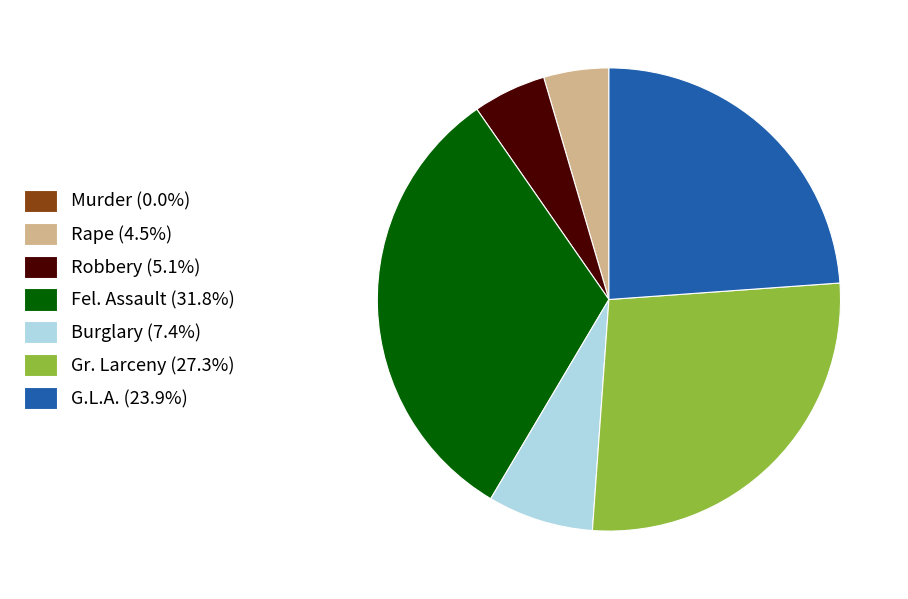

Do Gr. Larceny (27.3%) and Rape (4.5%) together represent more than half of the pie?

No